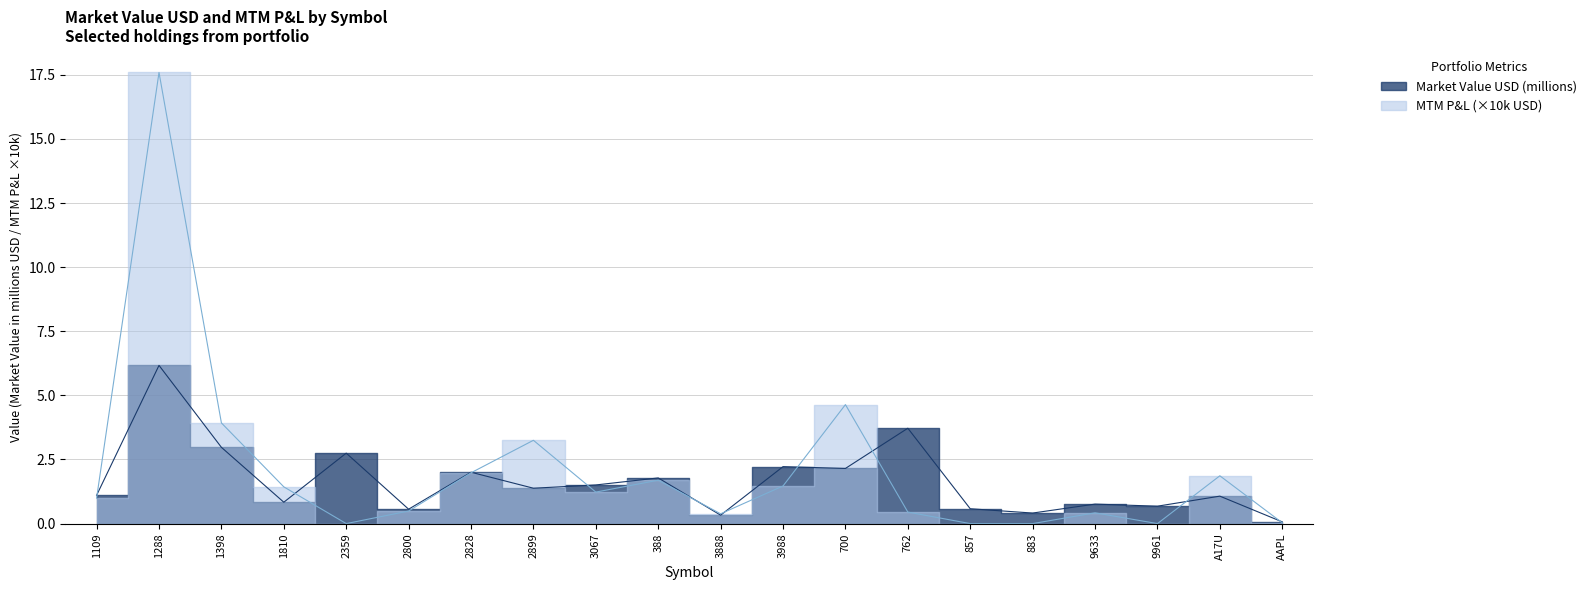

What is the greatest value displayed?

17.6